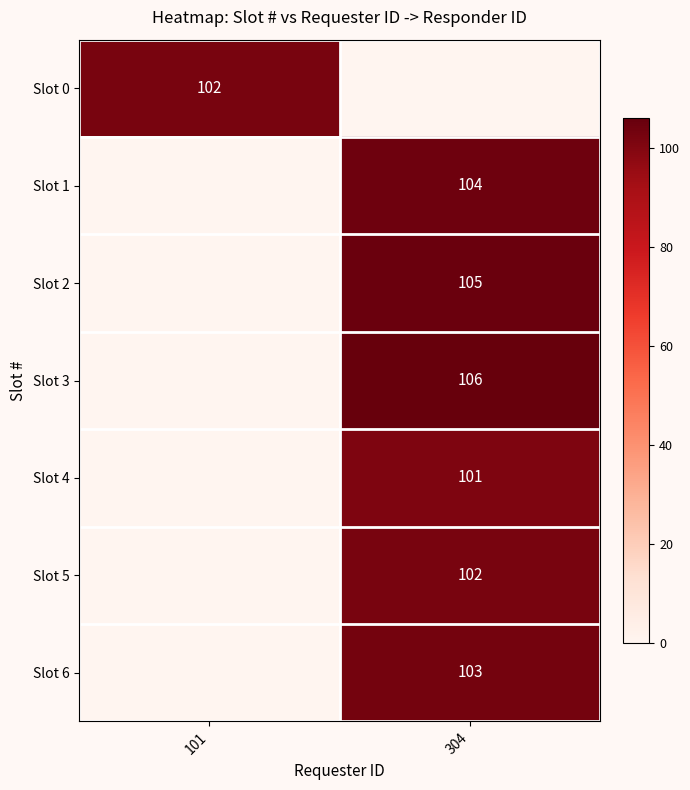

How many distinct data groups are displayed?

7